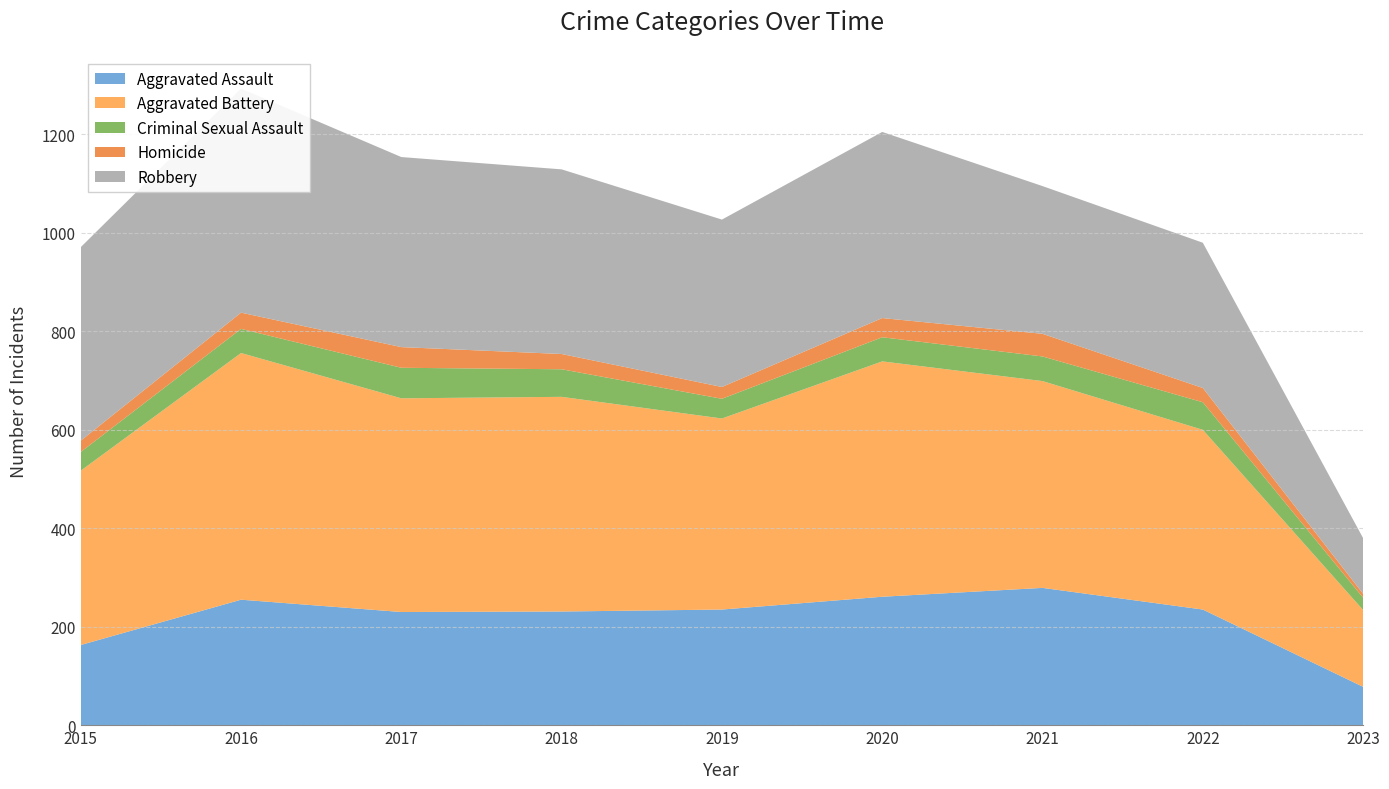

Reading left to right, extract all data points from this chart.

Aggravated Assault: 163	255	230	231	235	261	279	235	78
Aggravated Battery: 354	501	434	436	388	478	420	365	156
Criminal Sexual Assault: 38	49	62	56	40	49	50	56	25
Homicide: 23	33	42	31	24	39	46	29	8
Robbery: 393	455	386	375	340	378	300	295	113